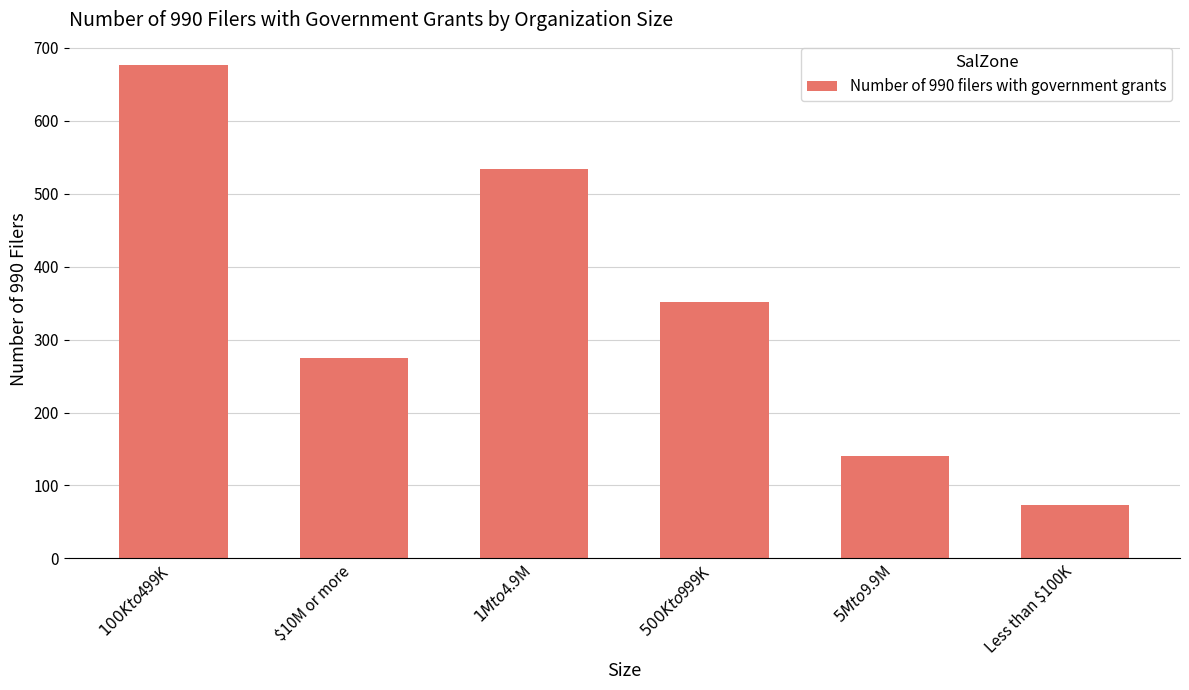

How many values are below 351?

3